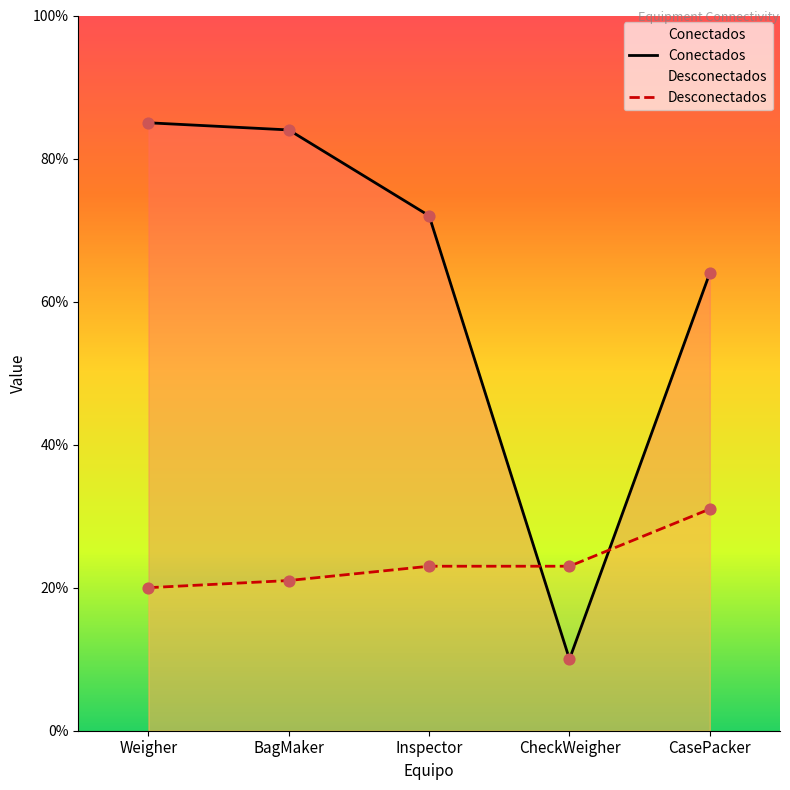

What is the total value across all series at Inspector?

95